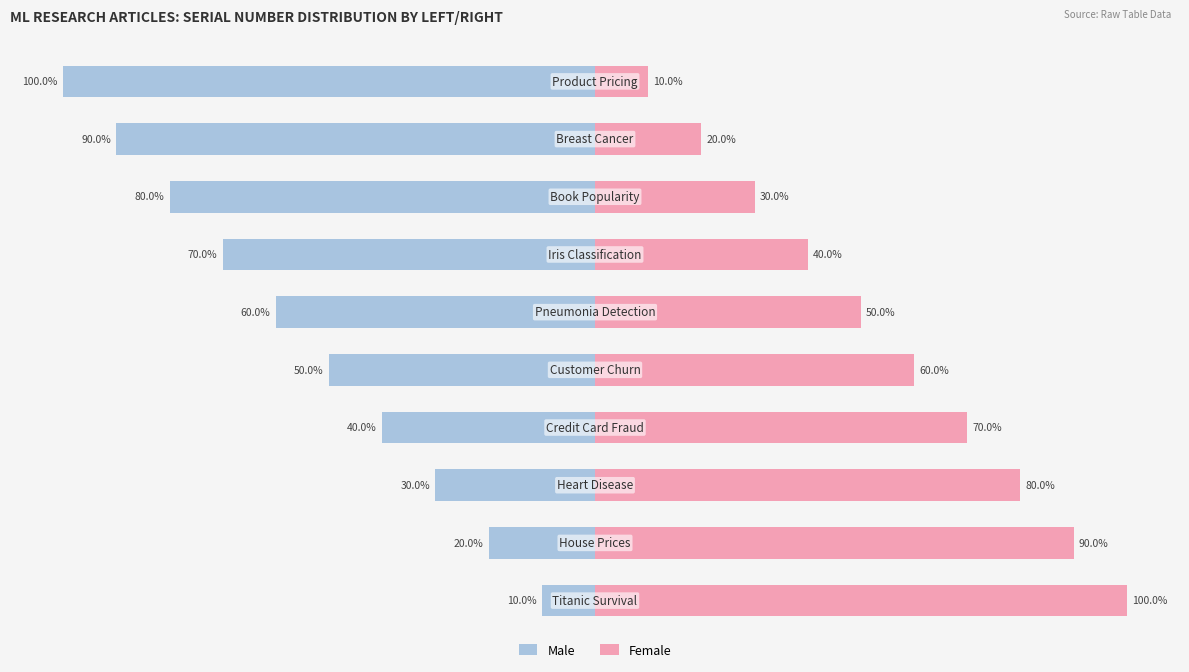

The Male series shows -129 at 7. True or false?

False